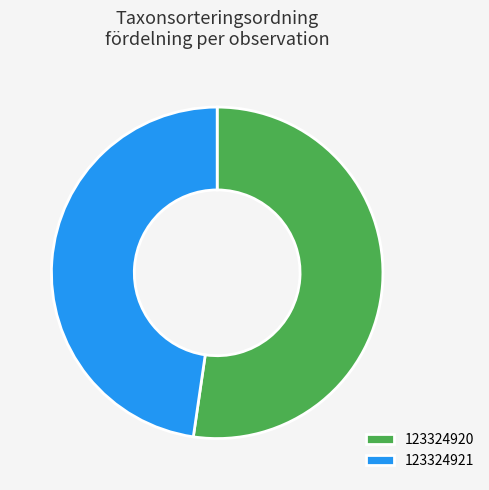

True or false: 123324921 accounts for 60% of the total.

False